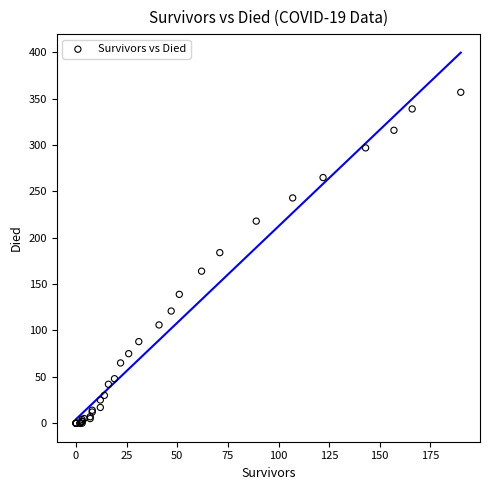

What Y value in the scatter plot is closest to 178?

184